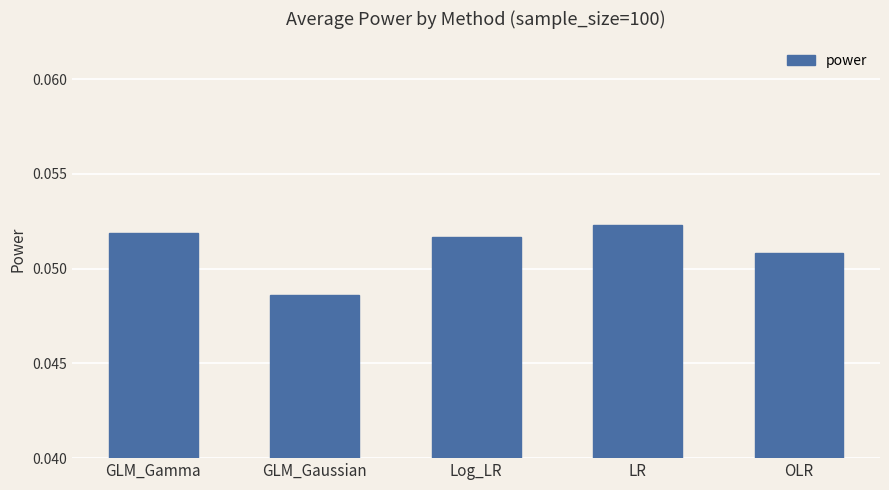

Is it true that the value at GLM_Gaussian is 0.1?

False